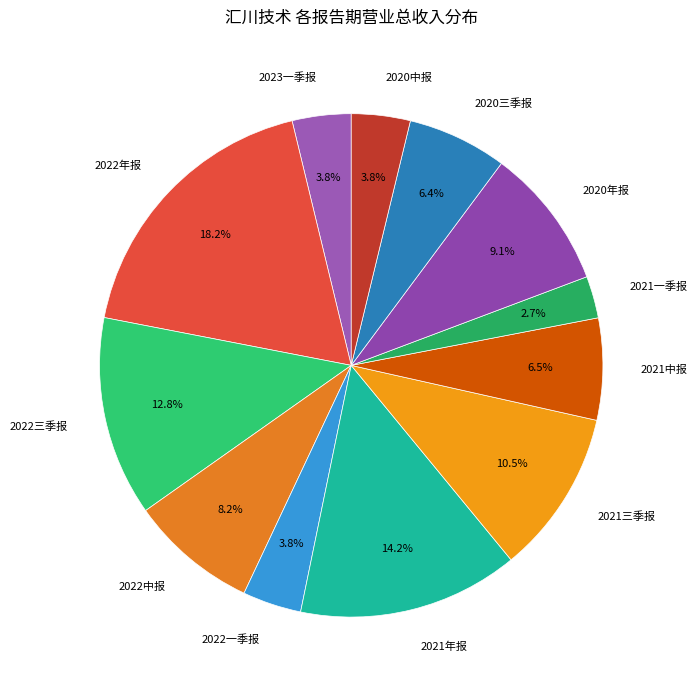

Combined, what portion of the pie is 2021三季报 and 2022一季报?

14.3%